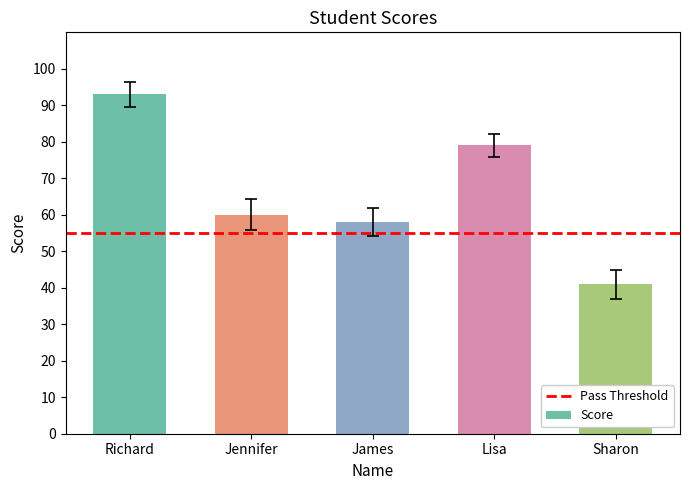

Reading left to right, list all the values displayed in this chart.

Richard=93	Jennifer=60	James=58	Lisa=79	Sharon=41